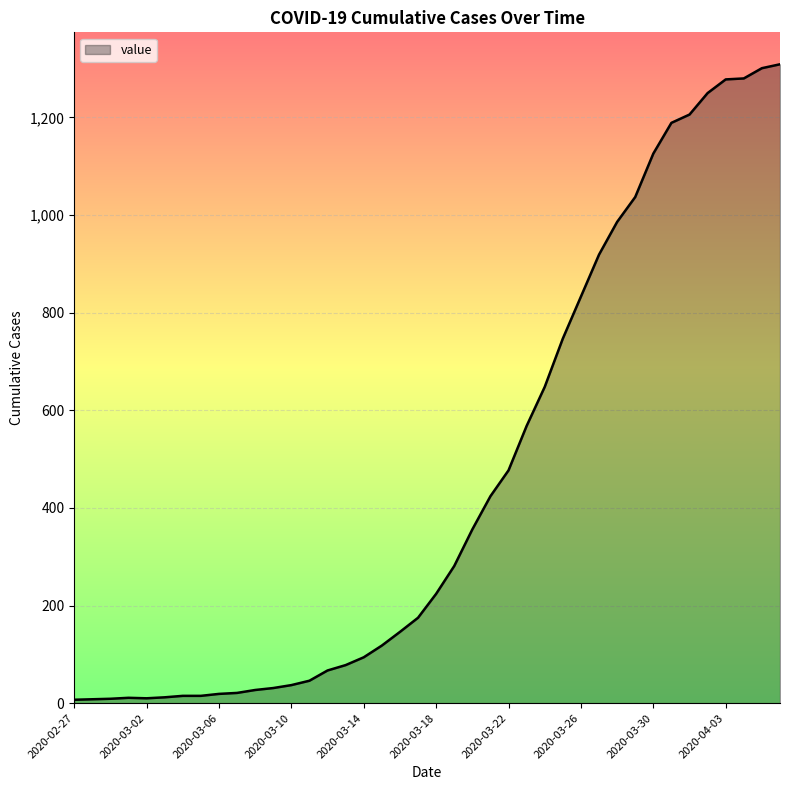

What is the greatest value displayed?

1309